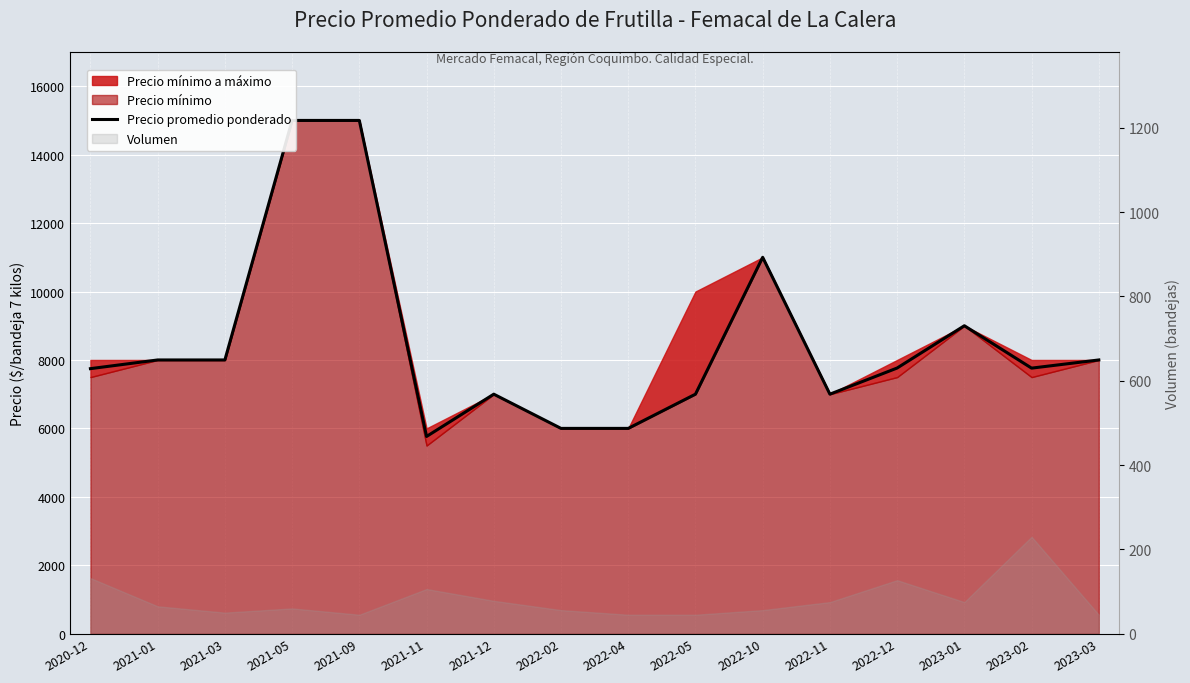

List the labels in order of value, largest first.

2021-05, 2021-09, 2022-10, 2023-01, 2021-01, 2021-03, 2023-03, 2022-12, 2023-02, 2020-12, 2021-12, 2022-05, 2022-11, 2022-02, 2022-04, 2021-11